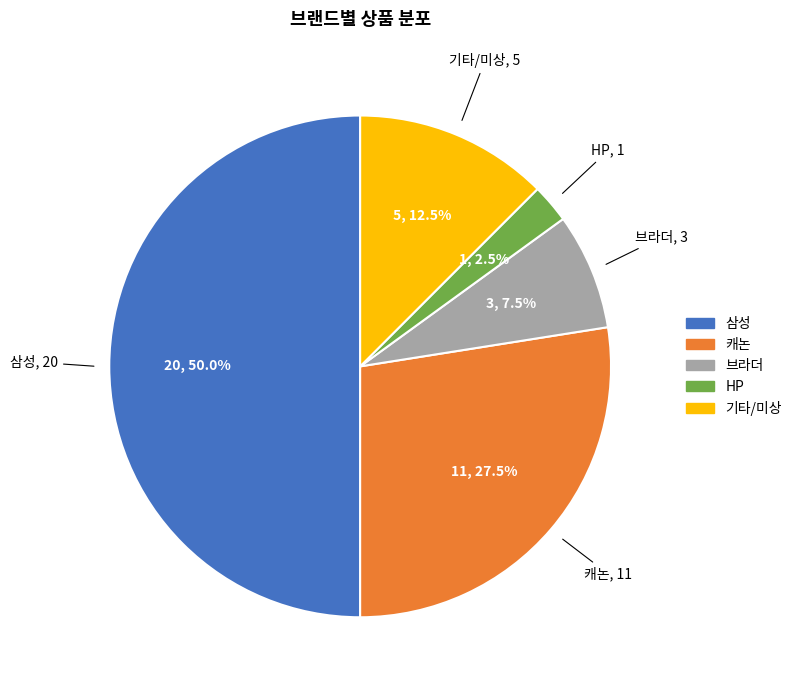

Which slice is the smallest?

HP